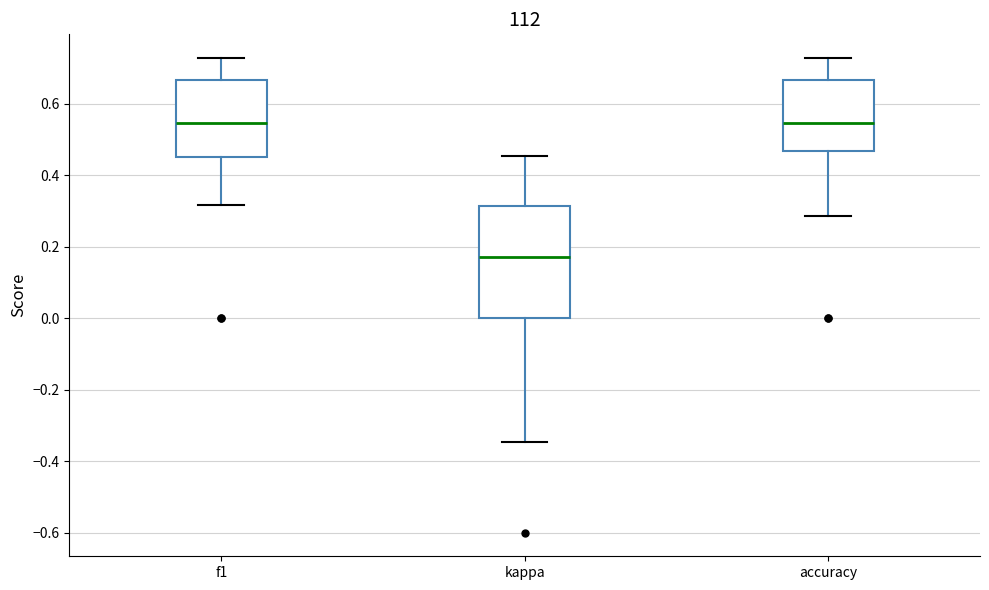

Where does the lower whisker of the box for kappa end on the y-axis? The values are not printed on the chart, so give them approximately, as read against the axis.

-0.34